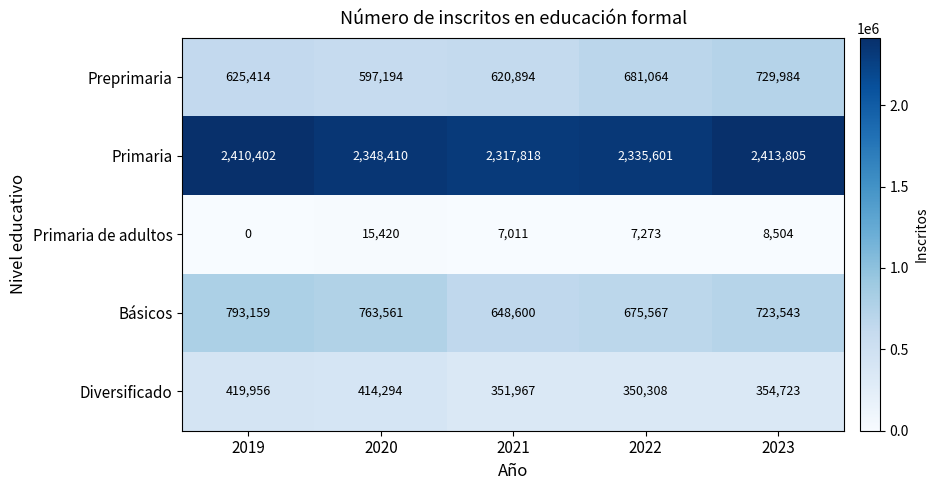

What is the difference between the Básicos values at 2019 and 2023?

69616